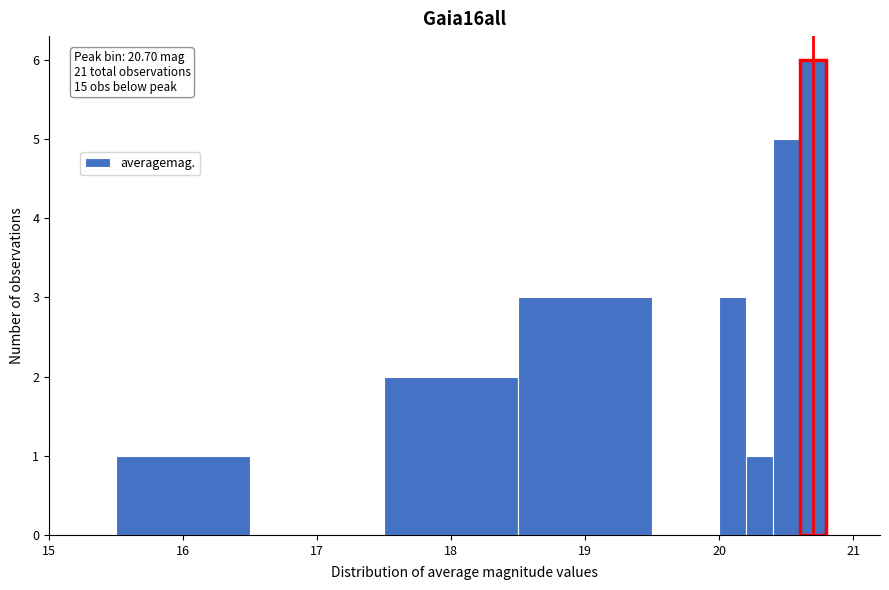

Around what value on the x-axis is the tallest bar? Give the approximate position of its centre, as read against the axis.

20.7